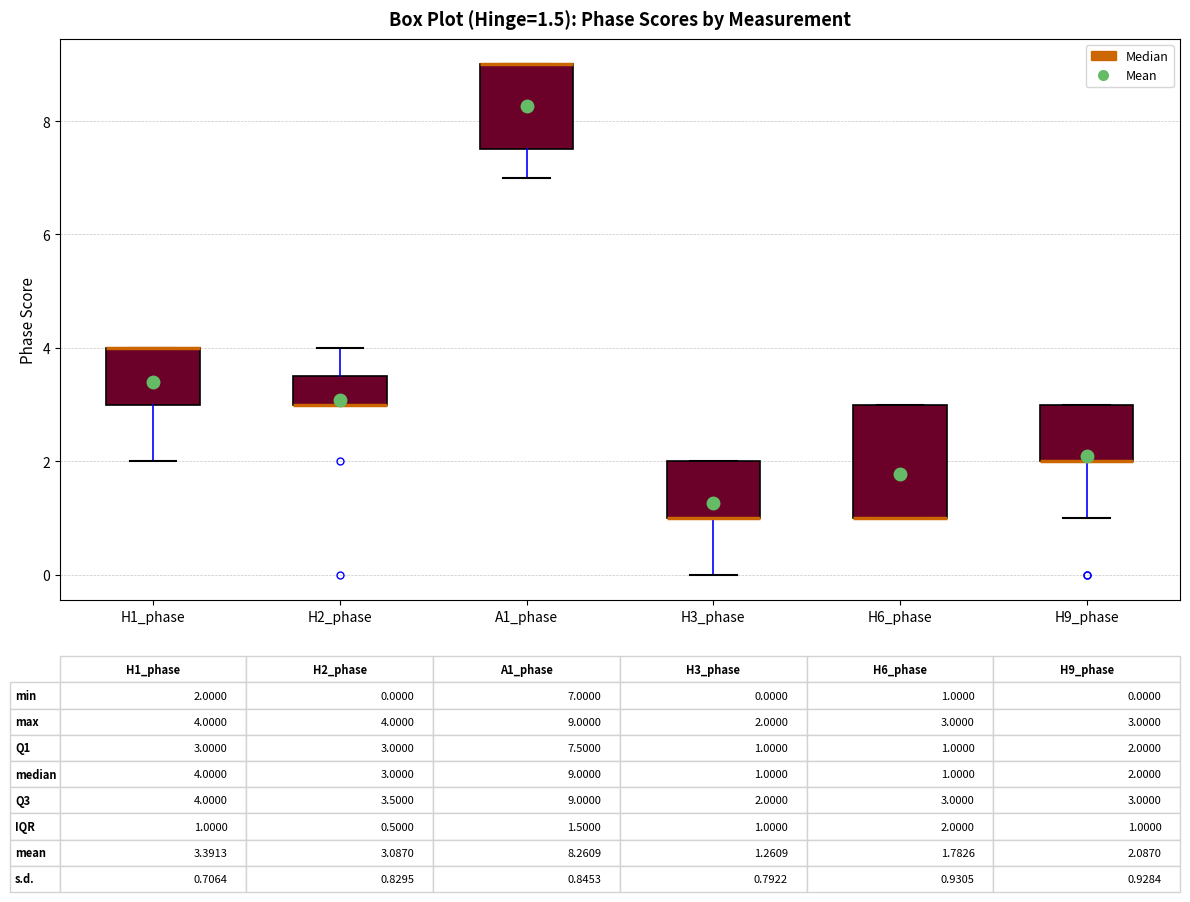

Comparing the boxes themselves (not the whiskers), which one is the tallest?

H6_phase